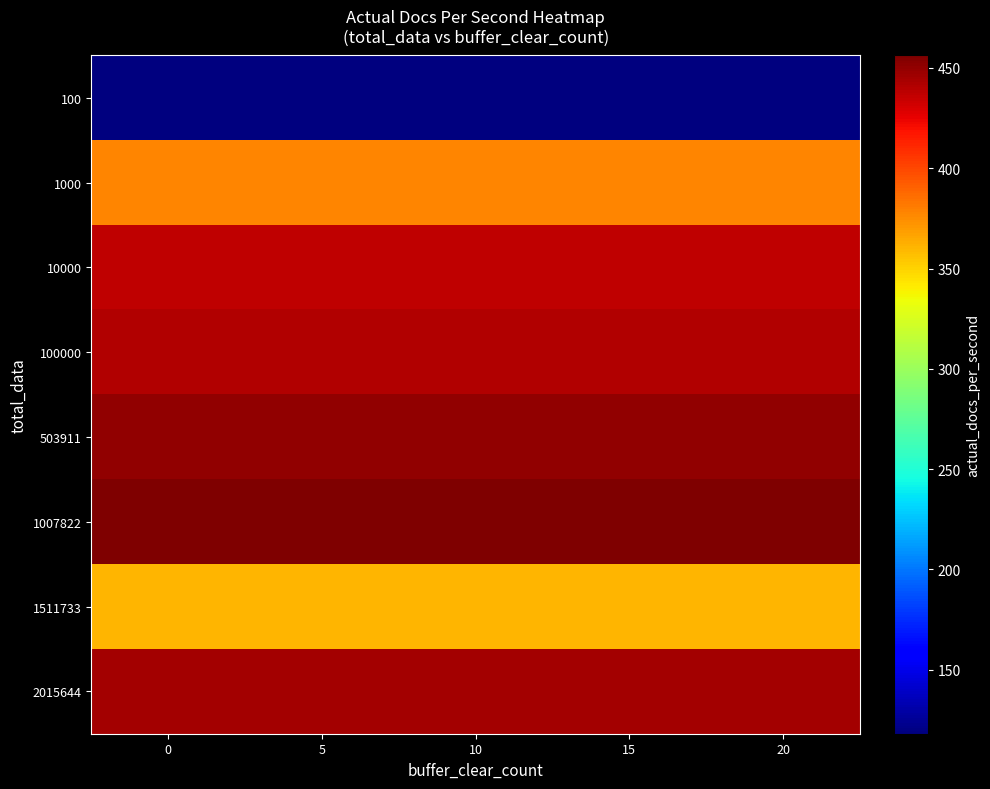

What is the total value across all series at 0?

3086.0